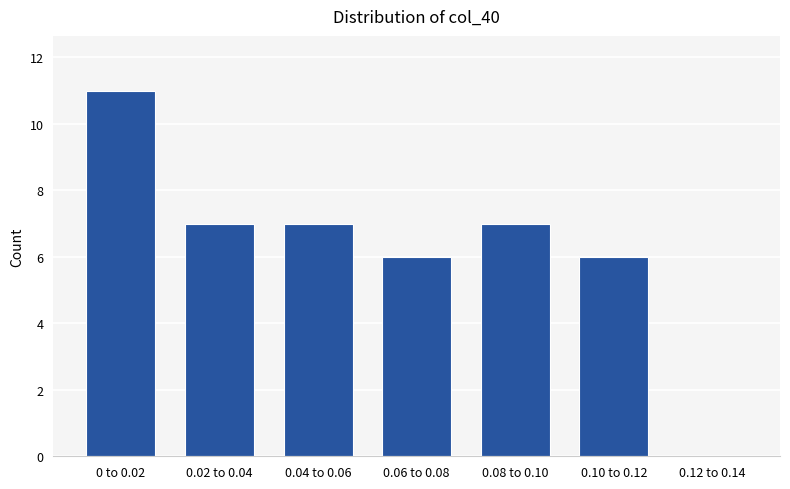

Reading left to right, extract all data points from this chart.

0 to 0.02=11	0.02 to 0.04=7	0.04 to 0.06=7	0.06 to 0.08=6	0.08 to 0.10=7	0.10 to 0.12=6	0.12 to 0.14=0